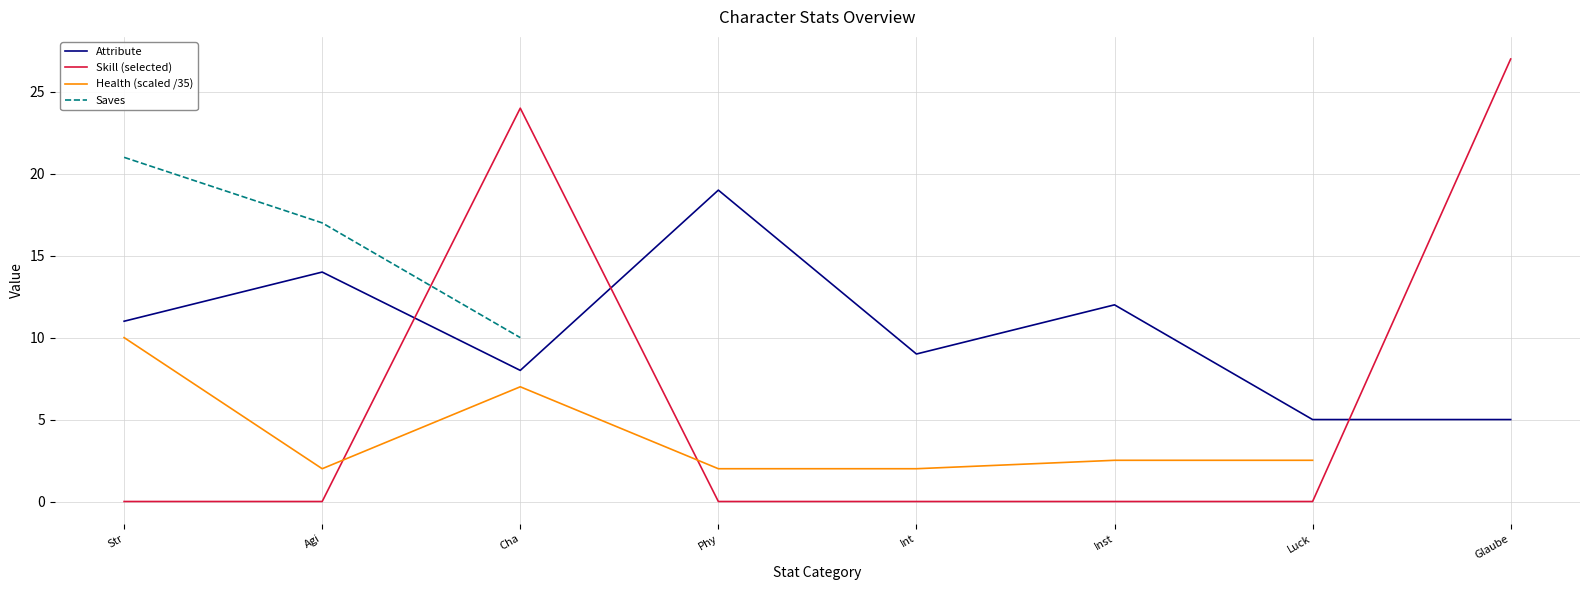

In Attributes, how many points are higher than both neighbors (excluding endpoints)?

3